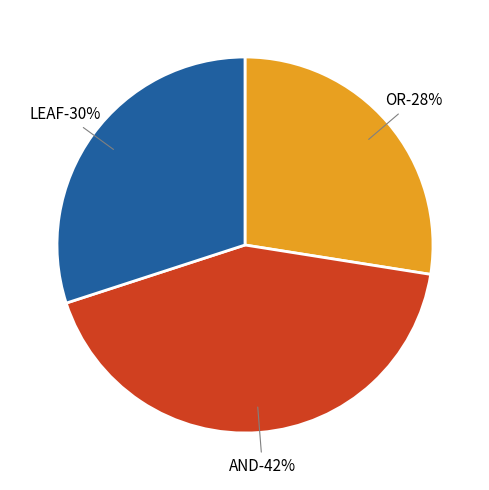

To the nearest percent, what portion does LEAF represent?

30%